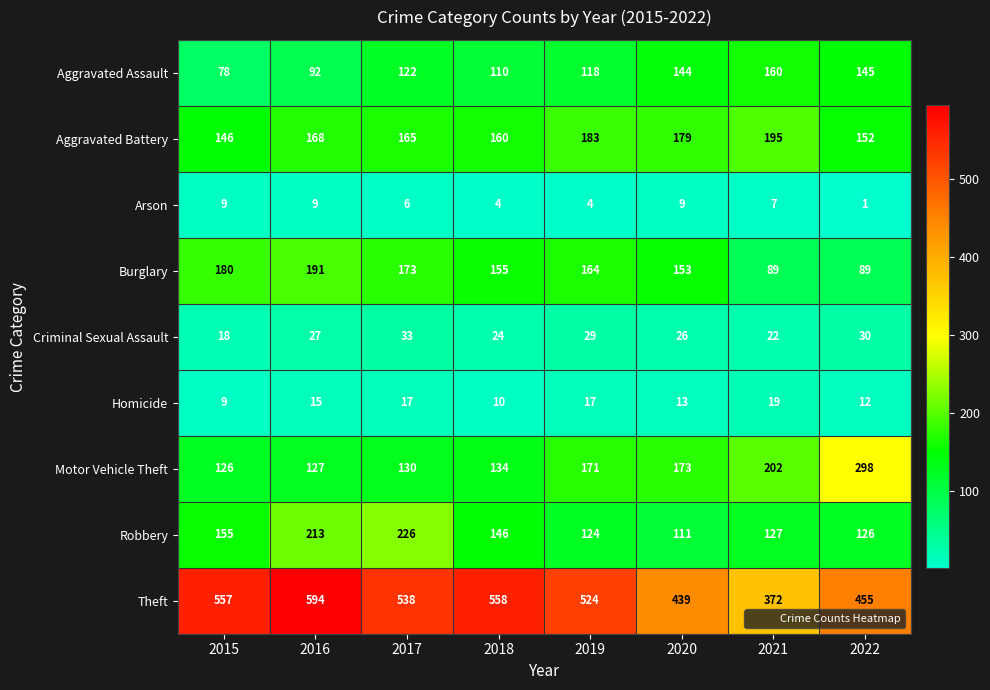

Between 2019 and 2022, which series saw the biggest shift?

Motor Vehicle Theft